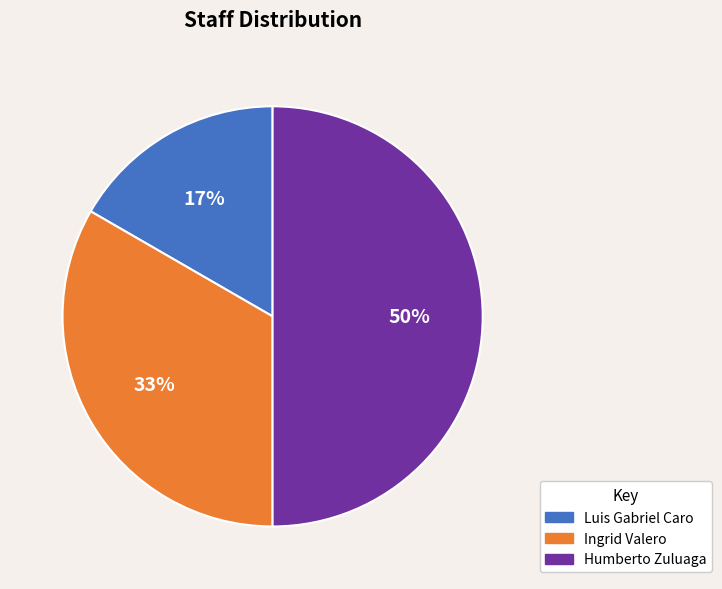

Approximately how many times larger is the value at Humberto Zuluaga compared to Ingrid Valero?

1.5